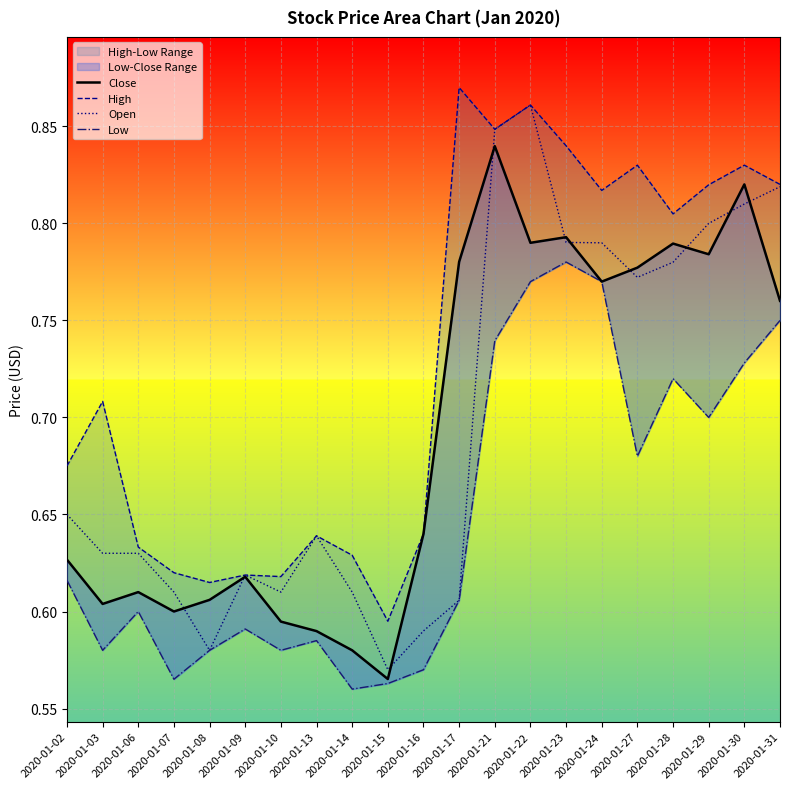

The value of Close at 2020-01-31 is 0.5. True or false?

False